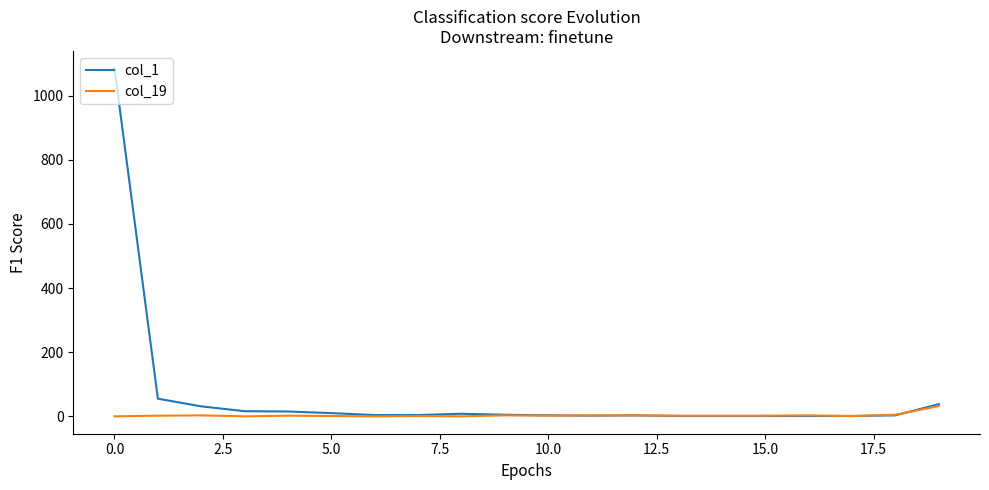

What is the greatest value displayed?

1085